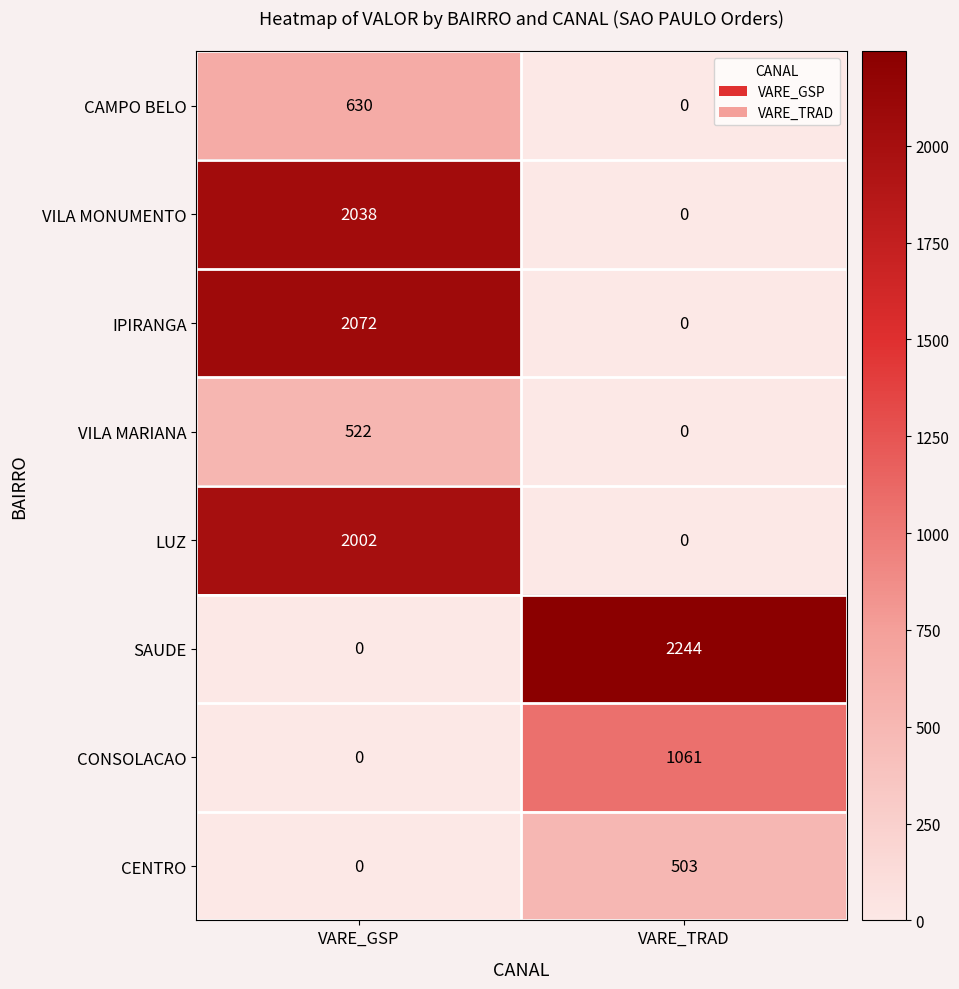

Reading left to right, extract all data points from this chart.

CAMPO BELO: 630	0
VILA MONUMENTO: 2038	0
IPIRANGA: 2072	0
VILA MARIANA: 522	0
LUZ: 2002	0
SAUDE: 0	2244
CONSOLACAO: 0	1061
CENTRO: 0	503